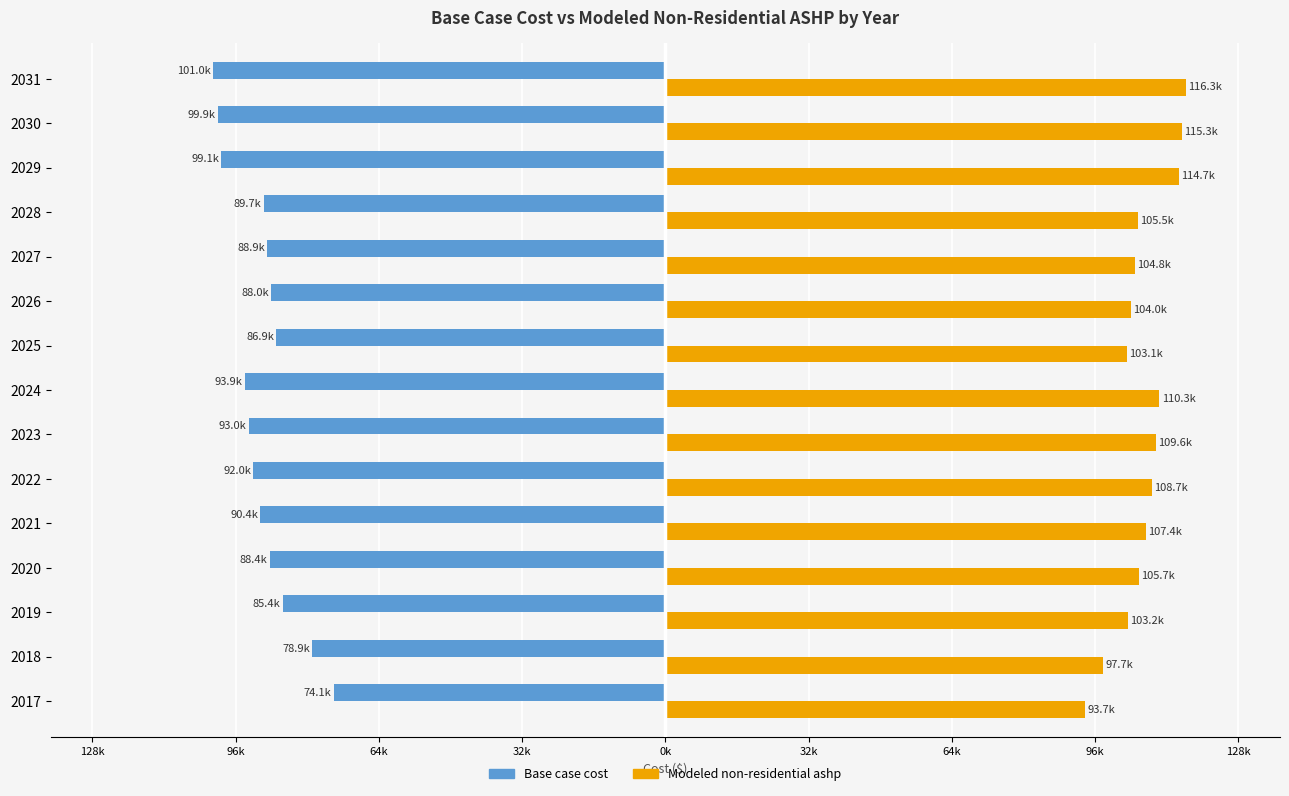

How many bars are there in total?

30